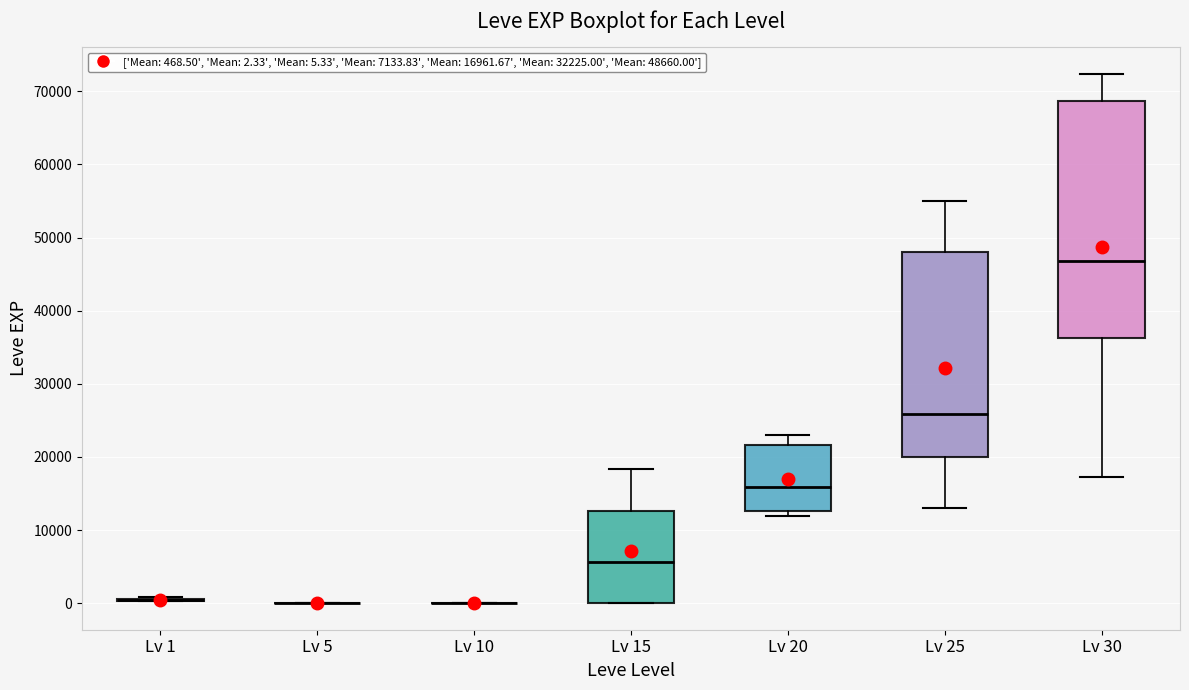

Comparing the boxes themselves (not the whiskers), which one is the tallest?

Lv 30